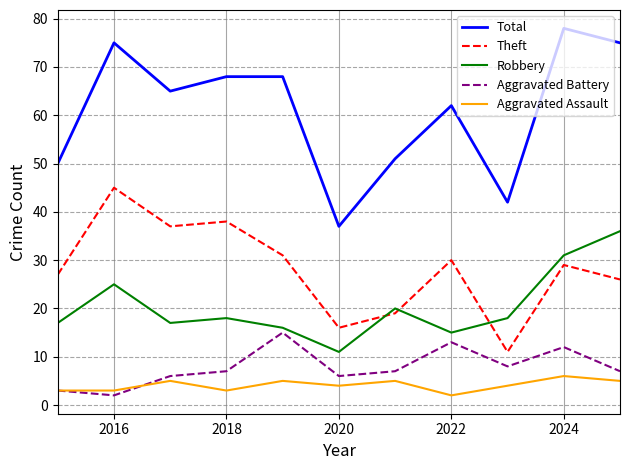

What is the sum of all Aggravated Battery values?

86